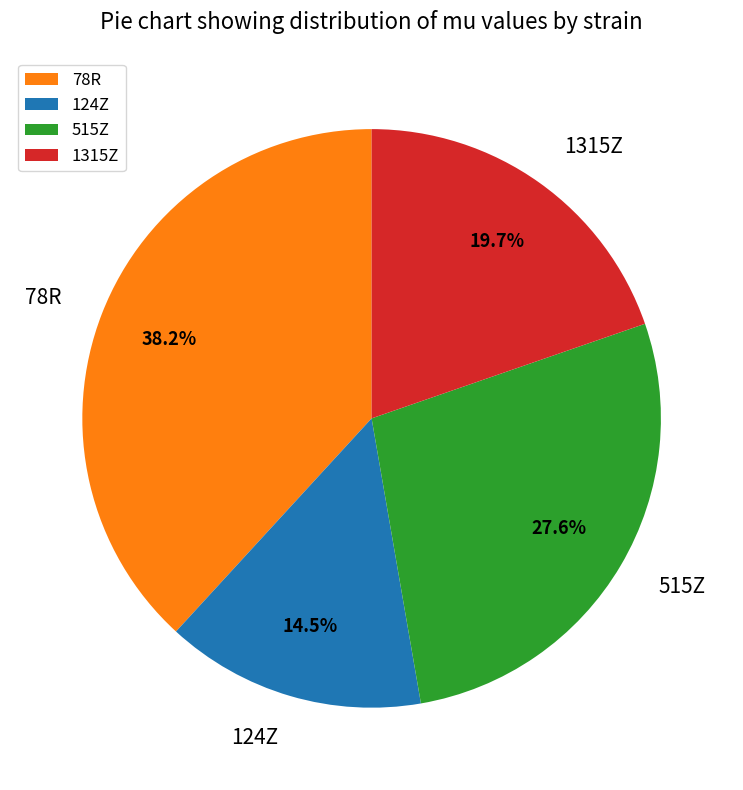

What percentage is NOT represented by 124Z?

85.5%